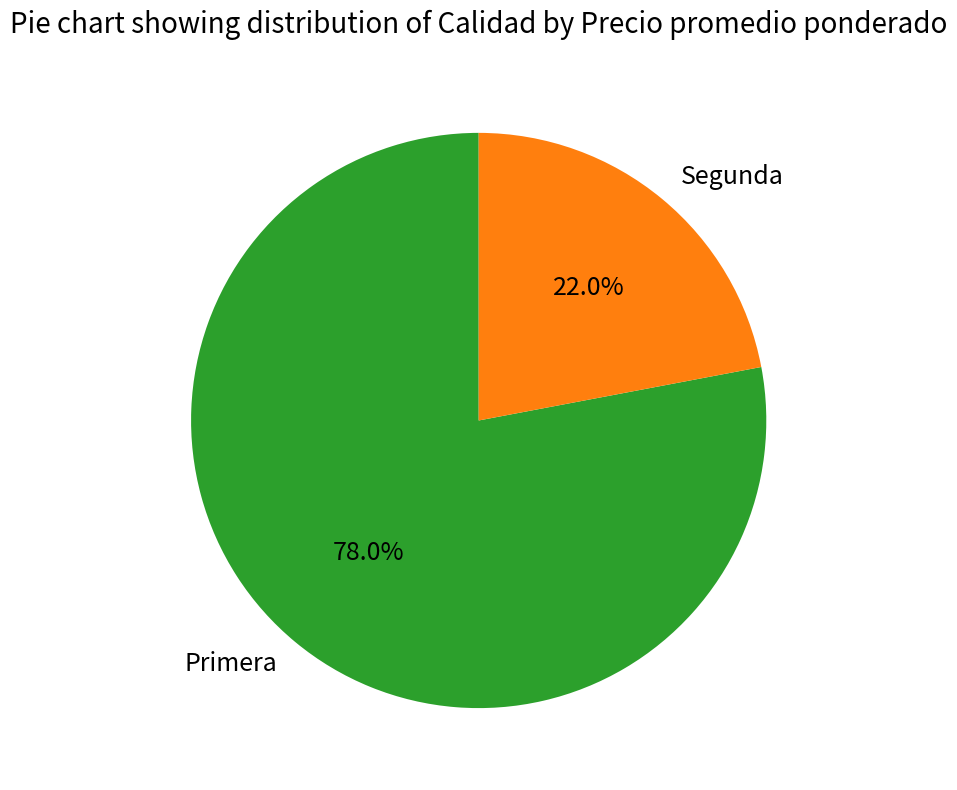

Does any single category account for the majority?

Yes